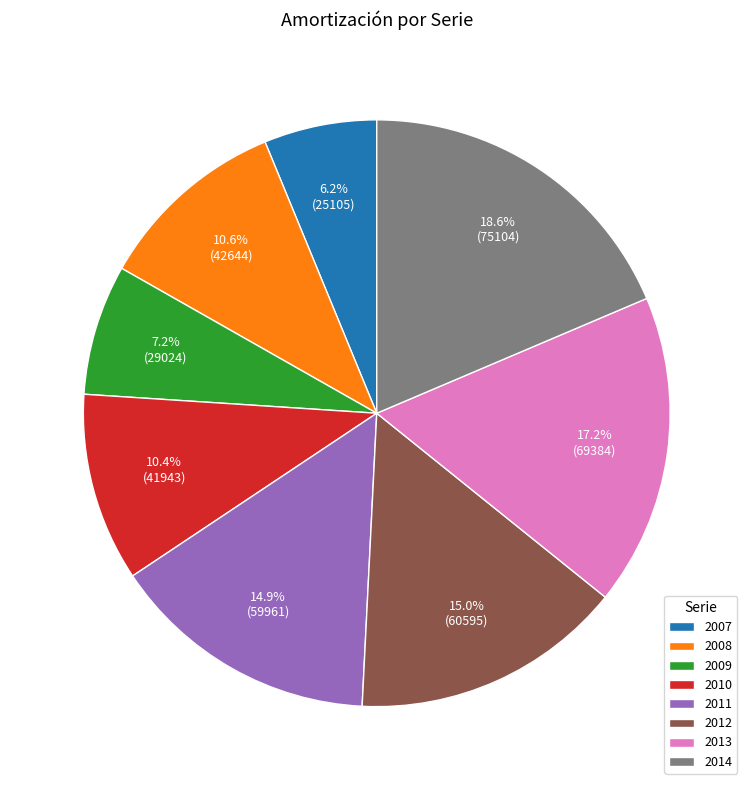

Is there any slice that represents more than half of the pie?

No